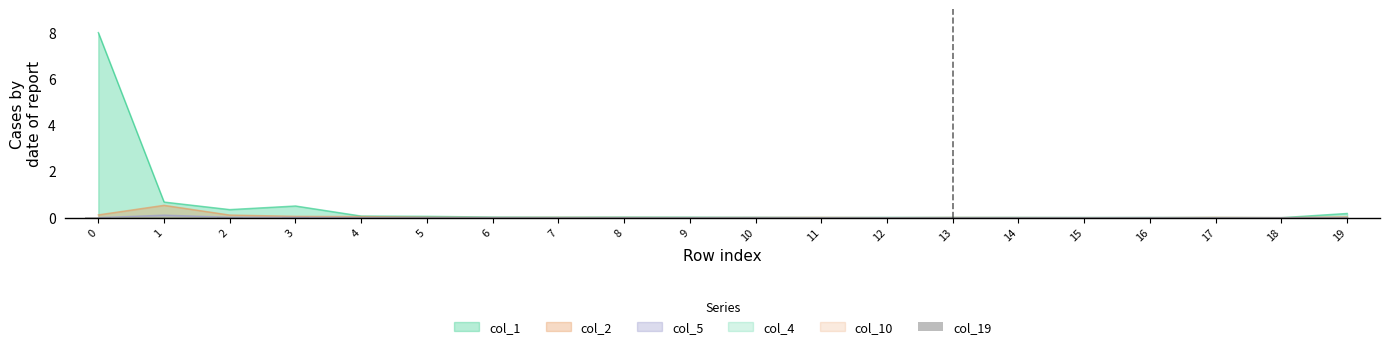

True or false: col_2 has a value of 0.0 at 8.

True